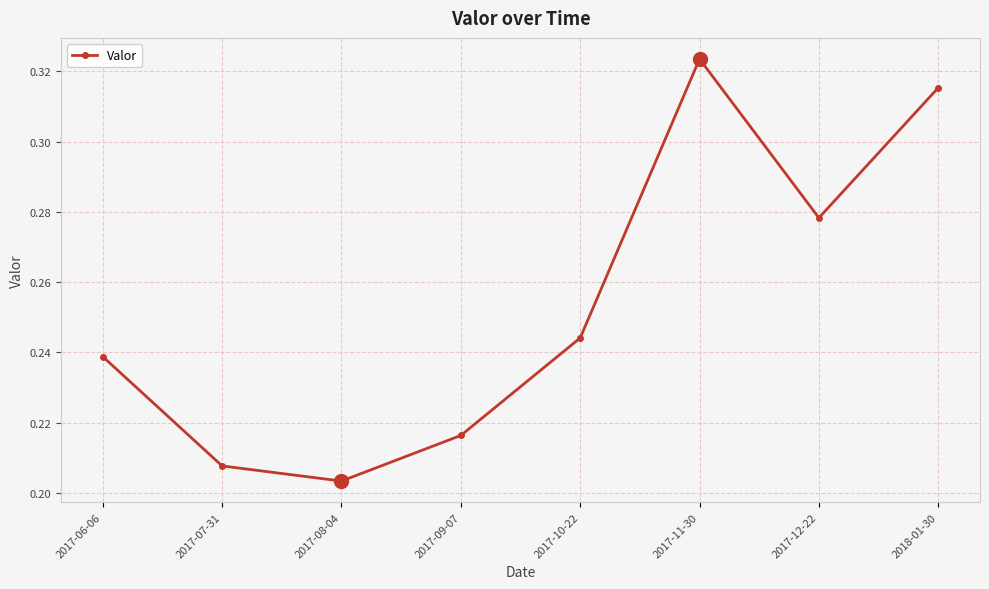

At which category does the data reach its first local peak?

2017-11-30